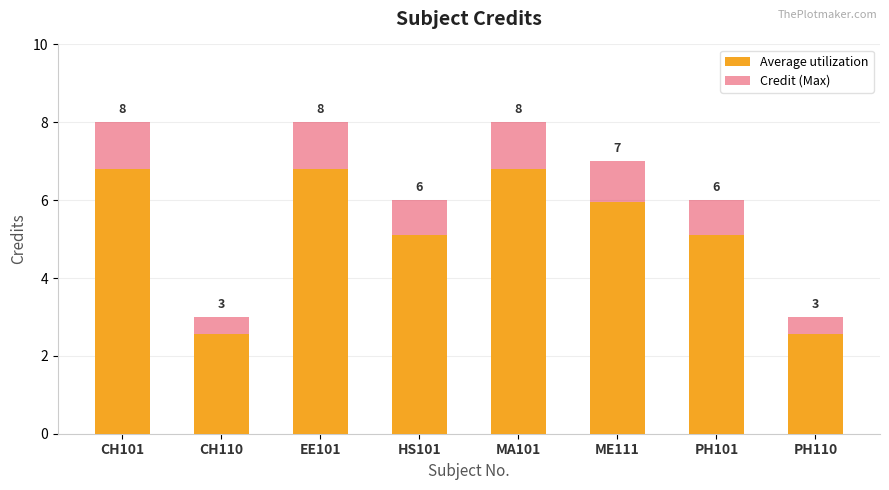

What is the label of the 2nd bar from the left?

CH110